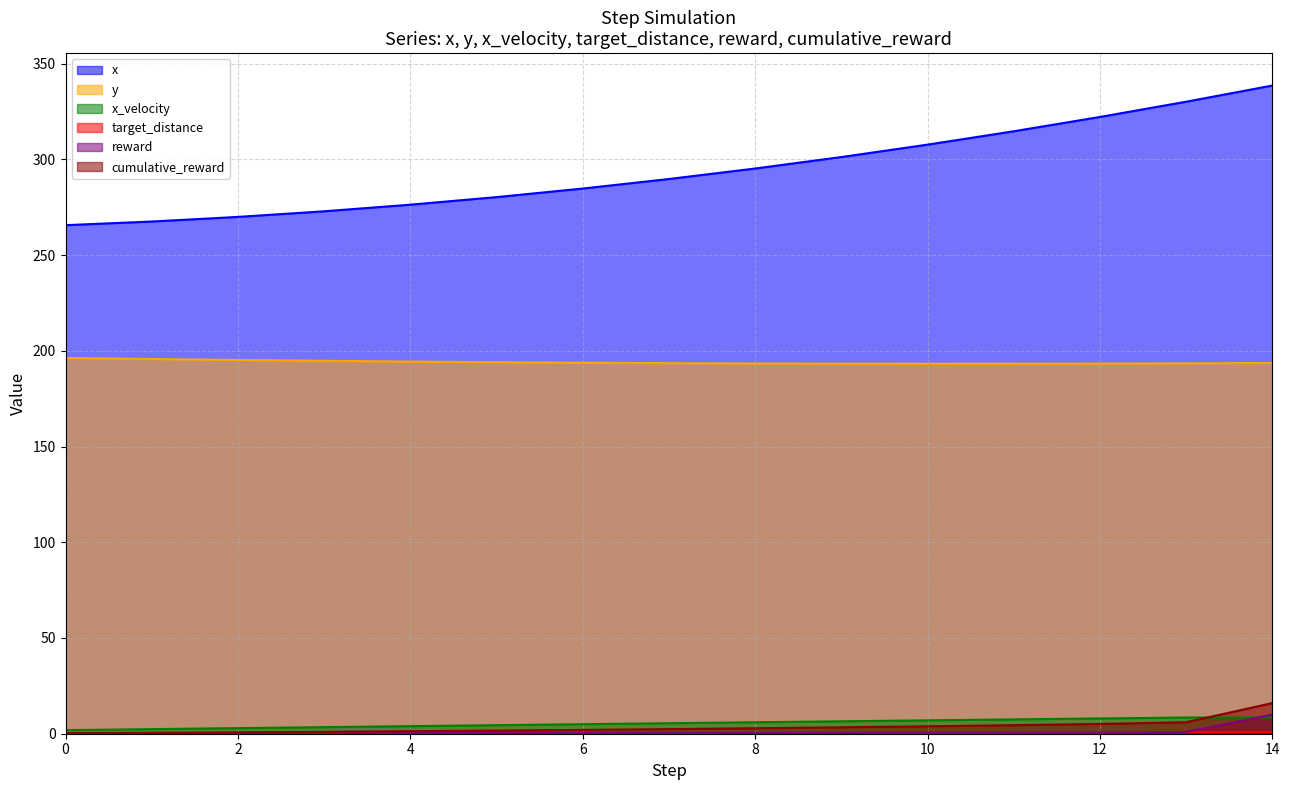

Reading right to left, extract all data points from this chart.

x: 338.6	330.1	322.2	314.7	307.7	301.2	295.2	289.7	284.8	280.3	276.3	272.9	270.0	267.5	265.6
y: 193.7	193.5	193.3	193.3	193.3	193.3	193.4	193.6	193.8	194.1	194.4	194.8	195.2	195.7	196.3
x_velocity: 8.4	8.5	8.0	7.5	7.0	6.5	6.0	5.5	5.0	4.5	3.9	3.4	2.9	2.4	1.9
target_distance: 0.9	0.8	0.8	0.7	0.7	0.6	0.6	0.6	0.5	0.5	0.5	0.5	0.4	0.4	0.4
reward: 10.0	0.9	0.6	0.6	0.5	0.5	0.4	0.4	0.4	0.3	0.3	0.3	0.3	0.2	0.2
cumulative_reward: 16.0	6.0	5.1	4.5	3.9	3.3	2.9	2.4	2.0	1.6	1.3	1.0	0.7	0.5	0.2